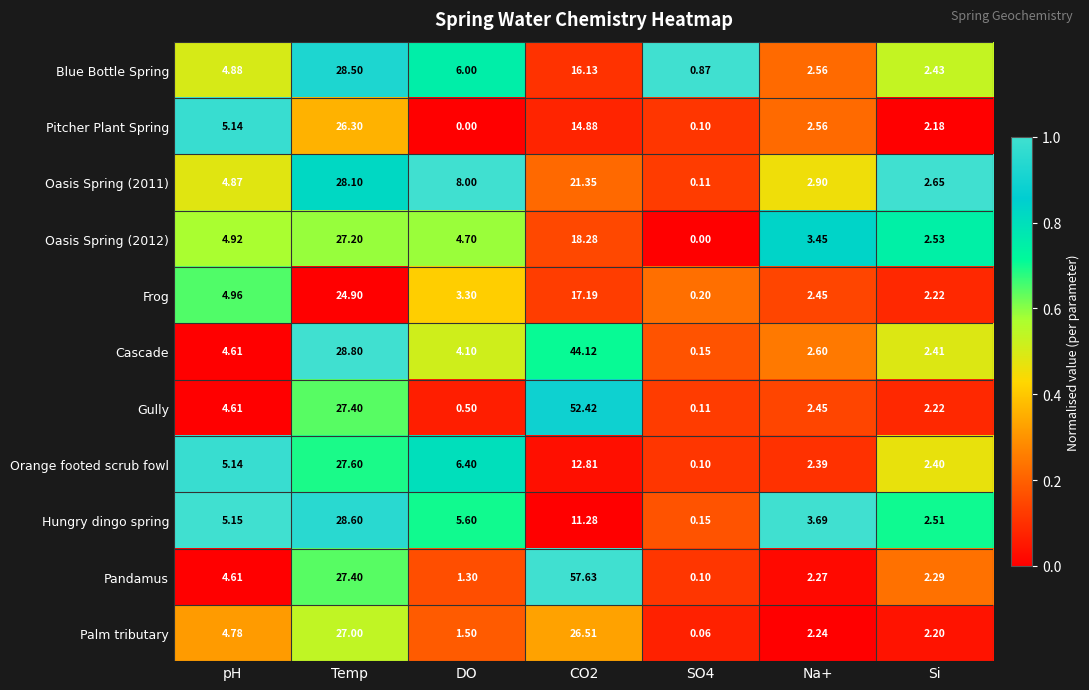

Where is Palm tributary nearest to the value 13?

pH